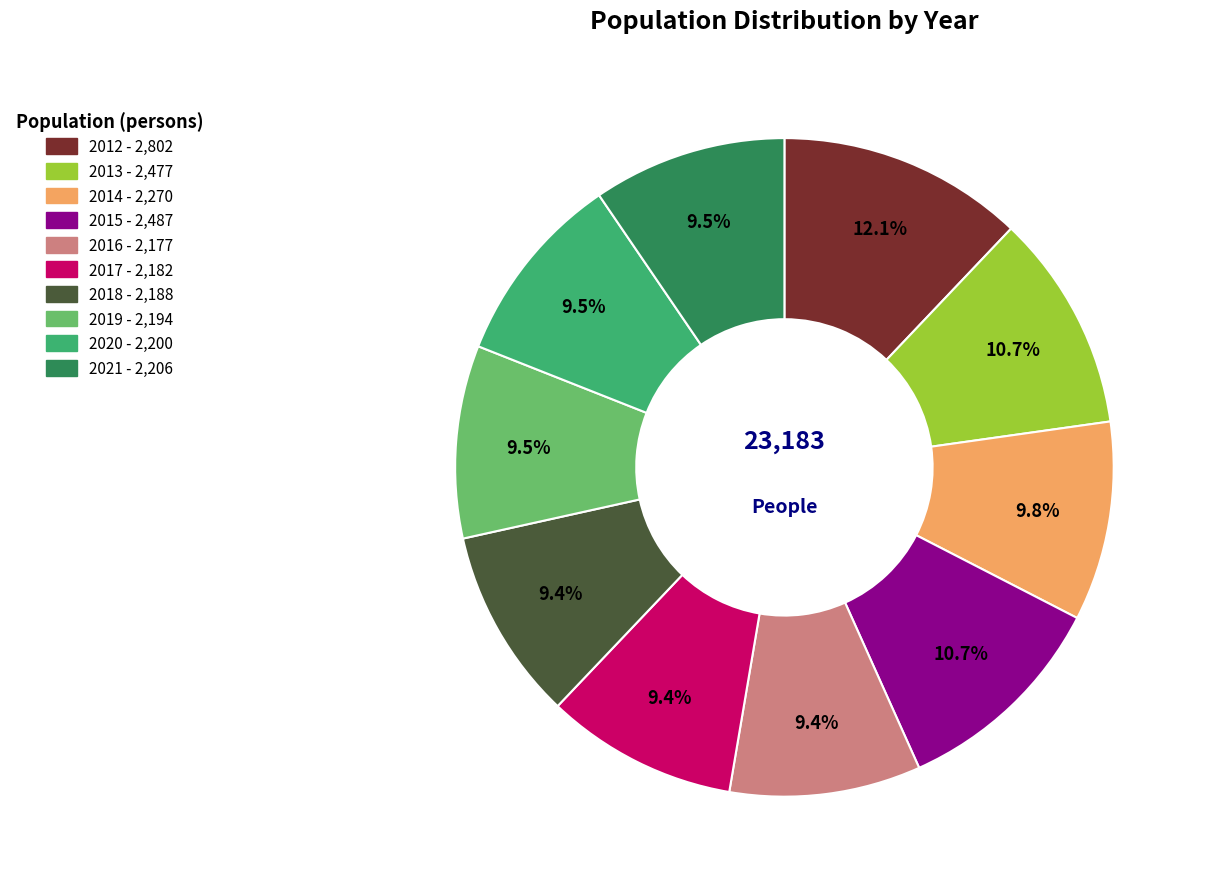

Count the number of slices in the pie.

10